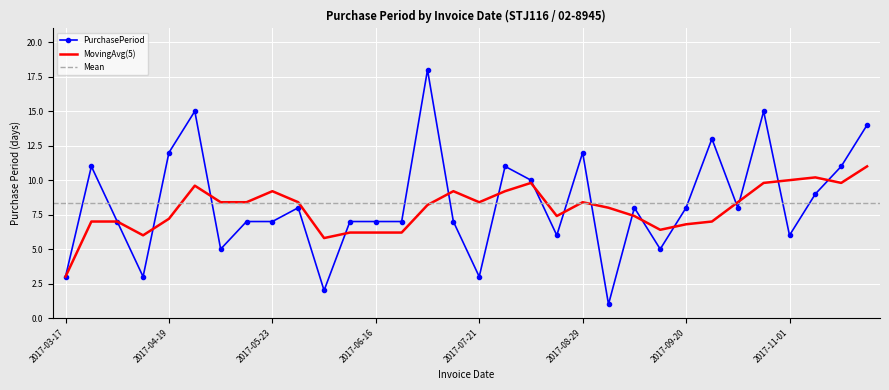

The value at 2017-05-16 is 7. True or false?

True